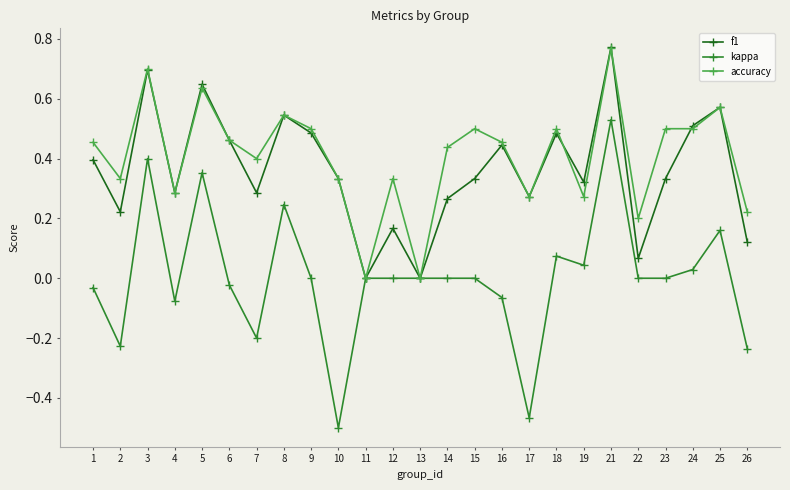

How many lines are shown in the chart?

3